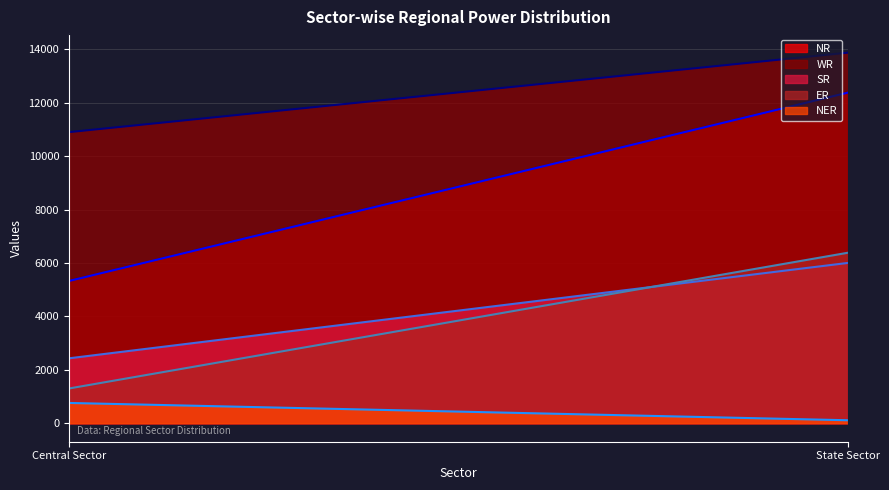

What is the difference between the maximum and minimum values in the ER series?

5084